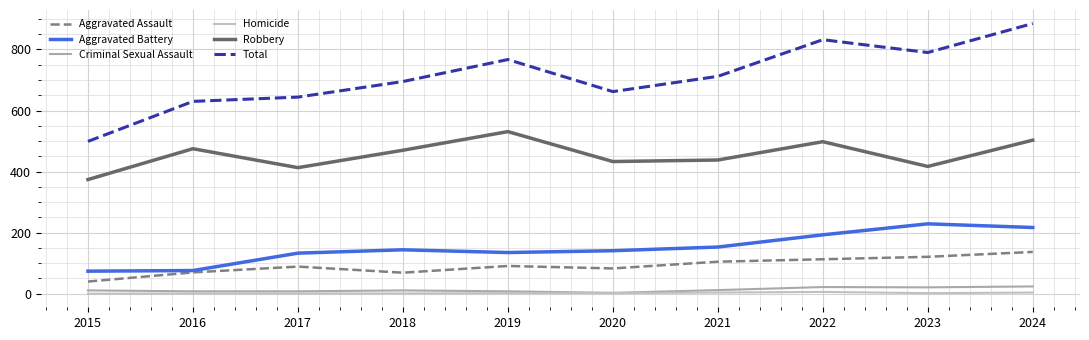

True or false: Total and Aggravated Battery intersect in this chart.

False